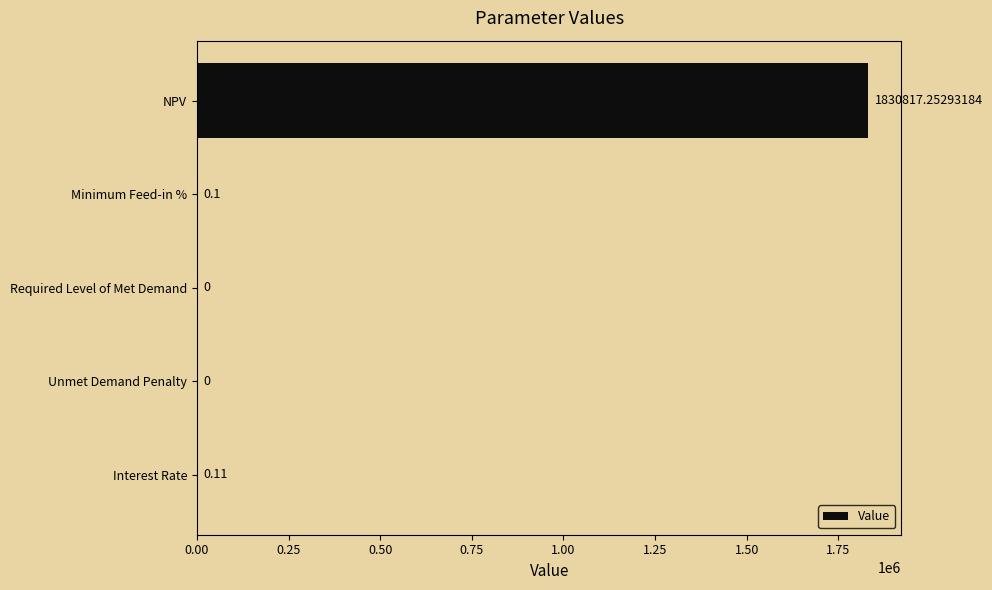

Where is the data nearest to the value 915408?

Interest Rate